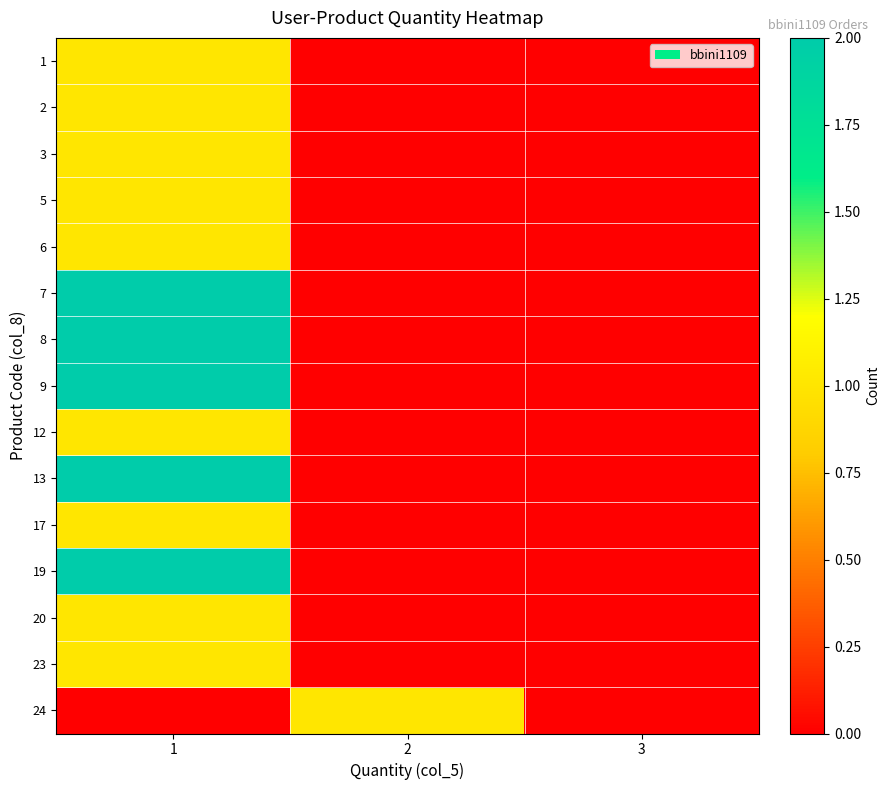

At which category does the chart reach its minimum across all series?

2